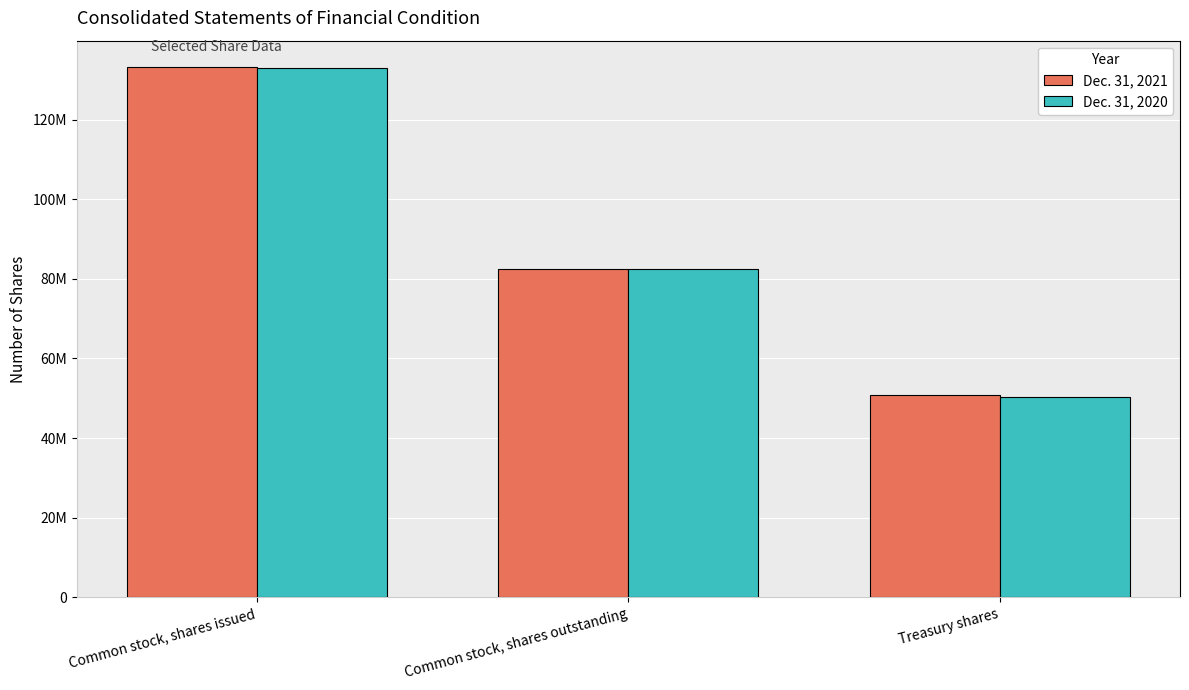

Which series changed the most between Common stock, shares issued and Common stock, shares outstanding?

Dec. 31, 2021